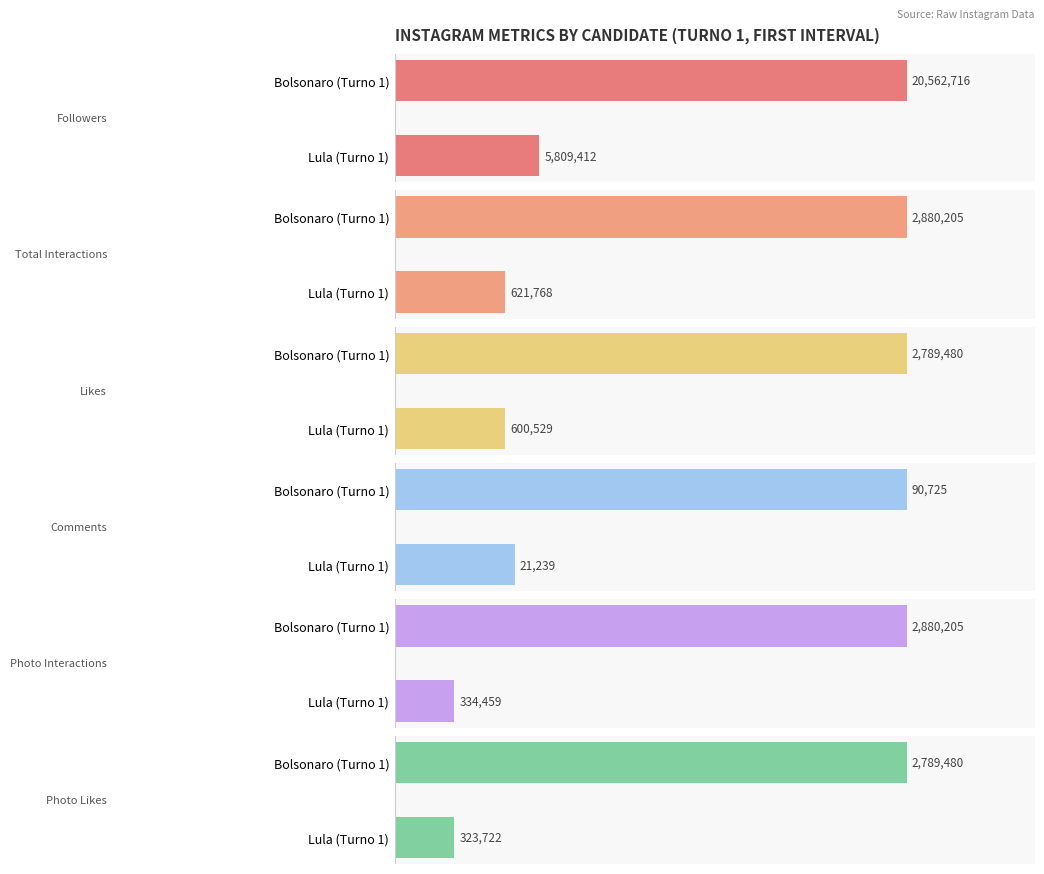

List the series in order of their peak value, highest first.

Followers, Total Interactions, Photo Interactions, Likes, Photo Likes, Comments